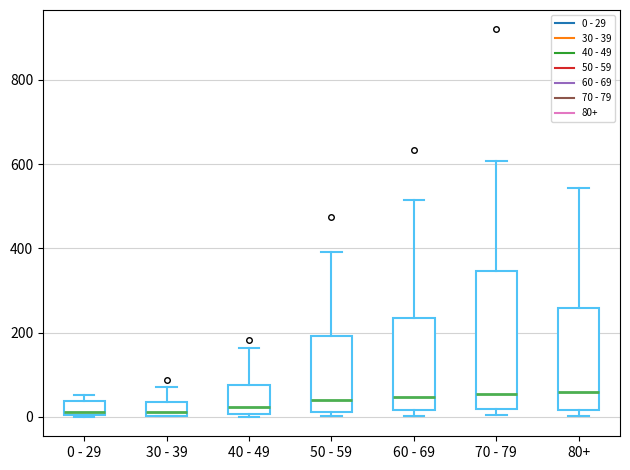

Which box is the tallest, from its lower edge to its upper edge?

70 - 79